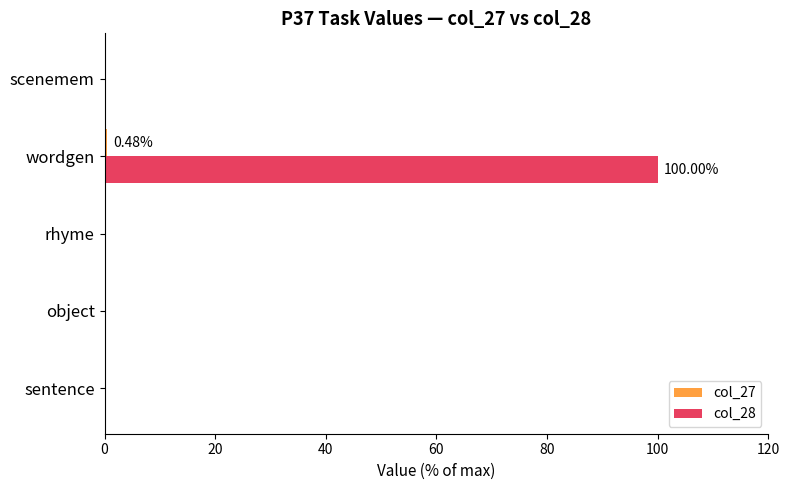

Which series has the largest total across all categories?

col_28